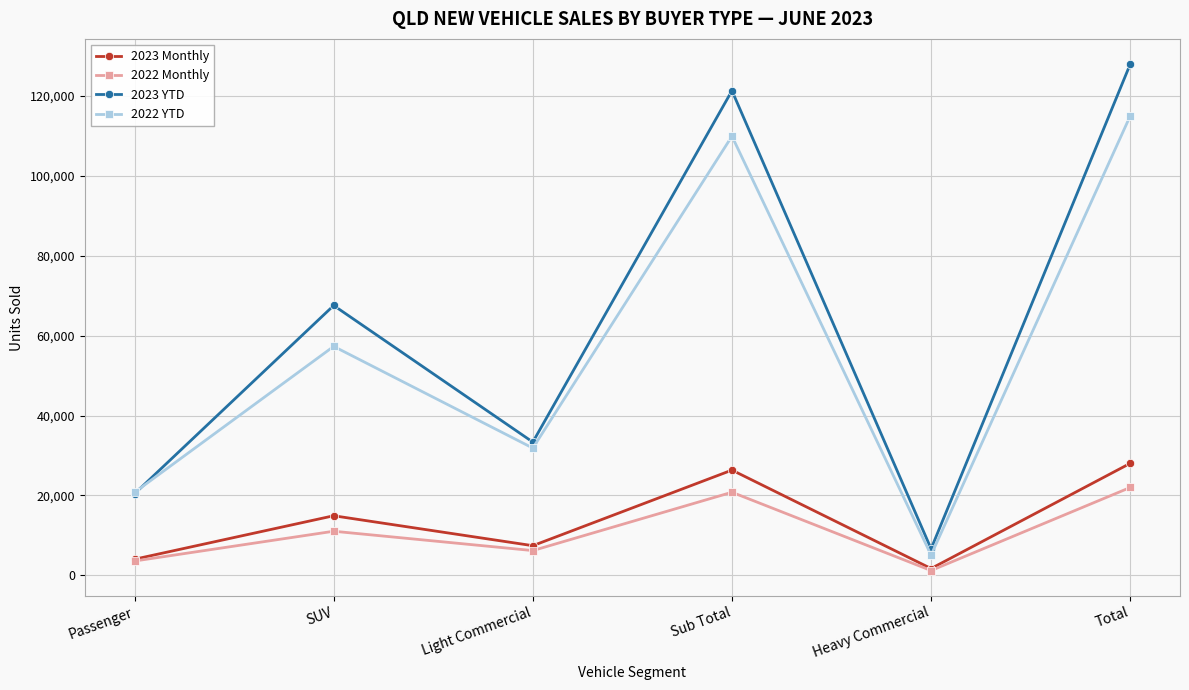

How many values in the 2023 Monthly series are below 14906?

3